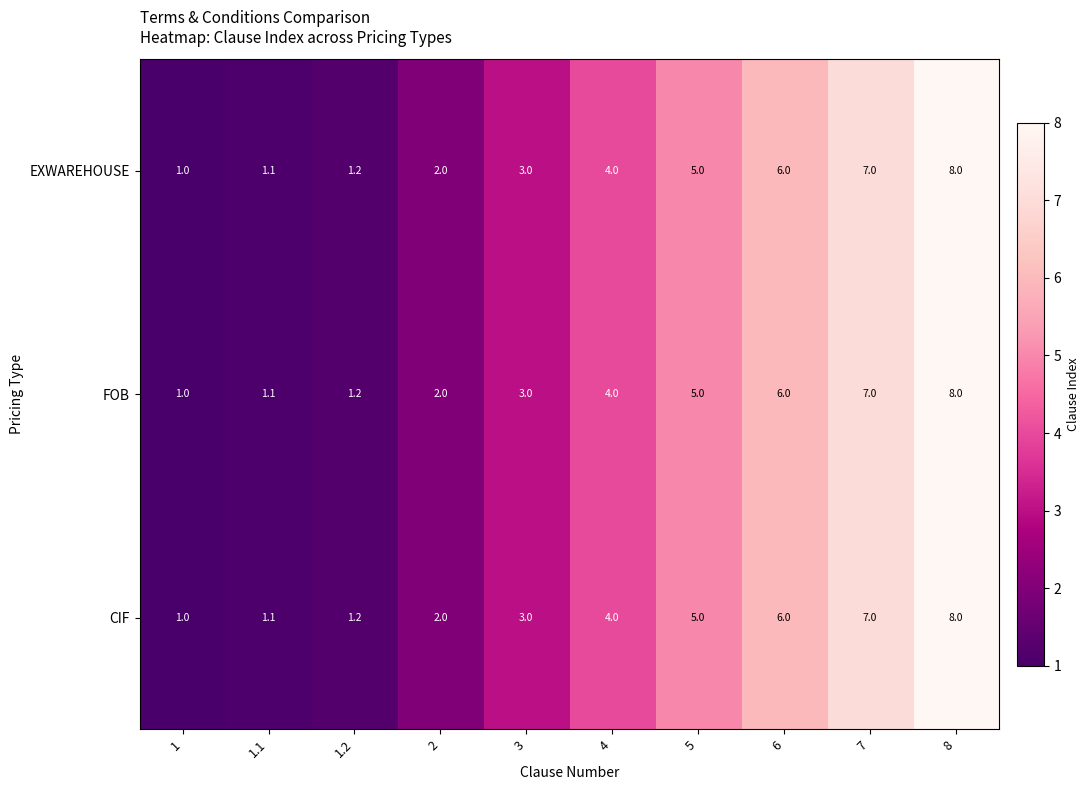

True or false: EXWAREHOUSE has a value of 2.0 at 1.2.

False